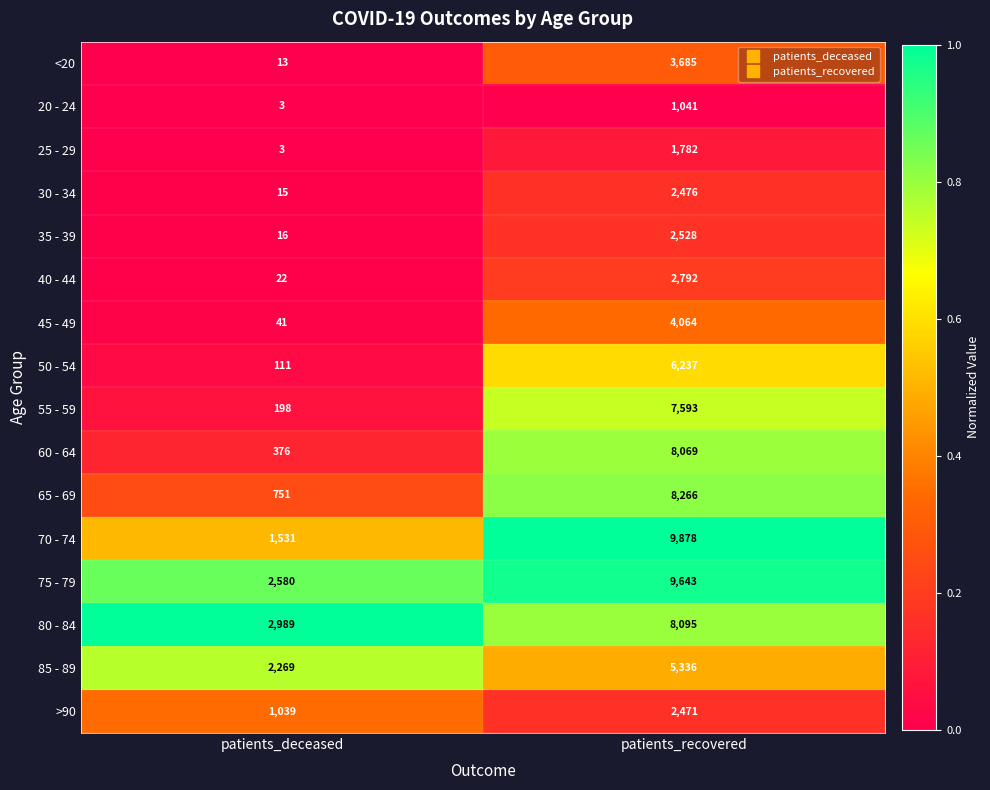

What is the smallest value displayed?

3